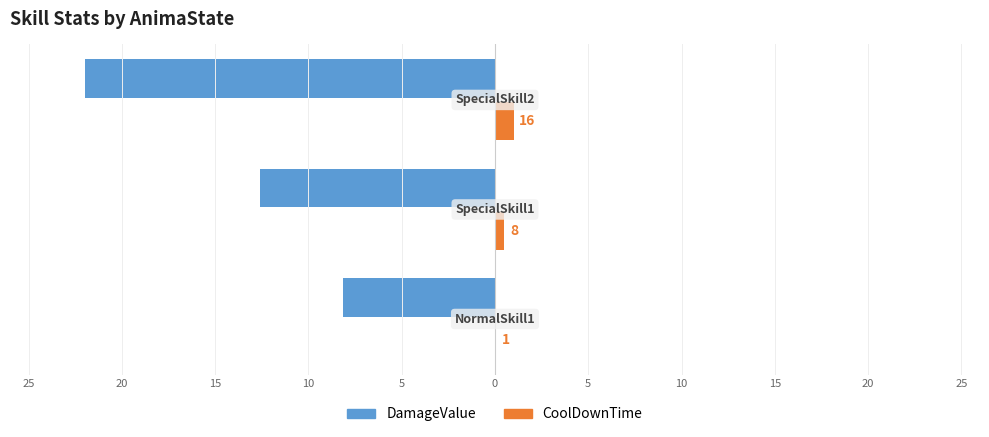

What are all the series names shown in the legend?

DamageValue, CoolDownTime